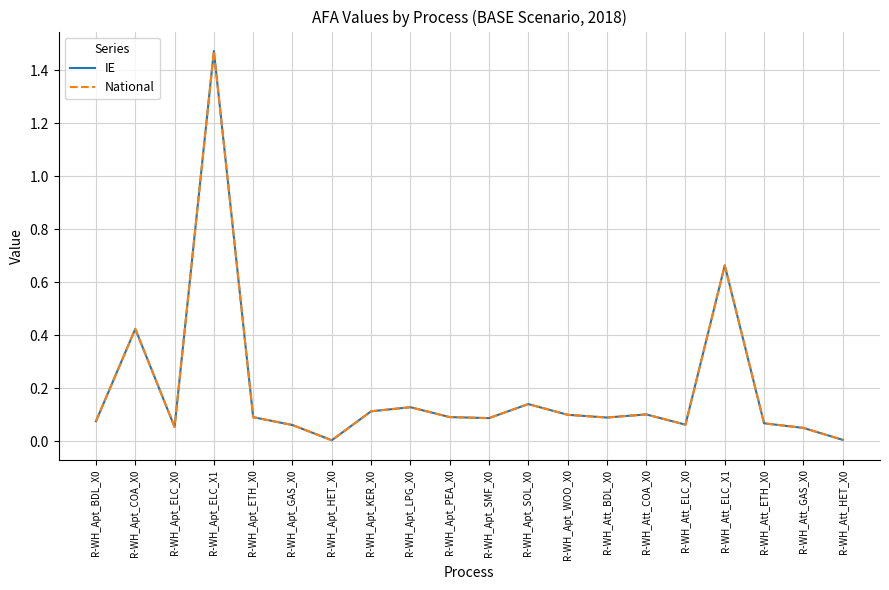

What is the difference between the maximum and minimum values in the IE series?

1.5